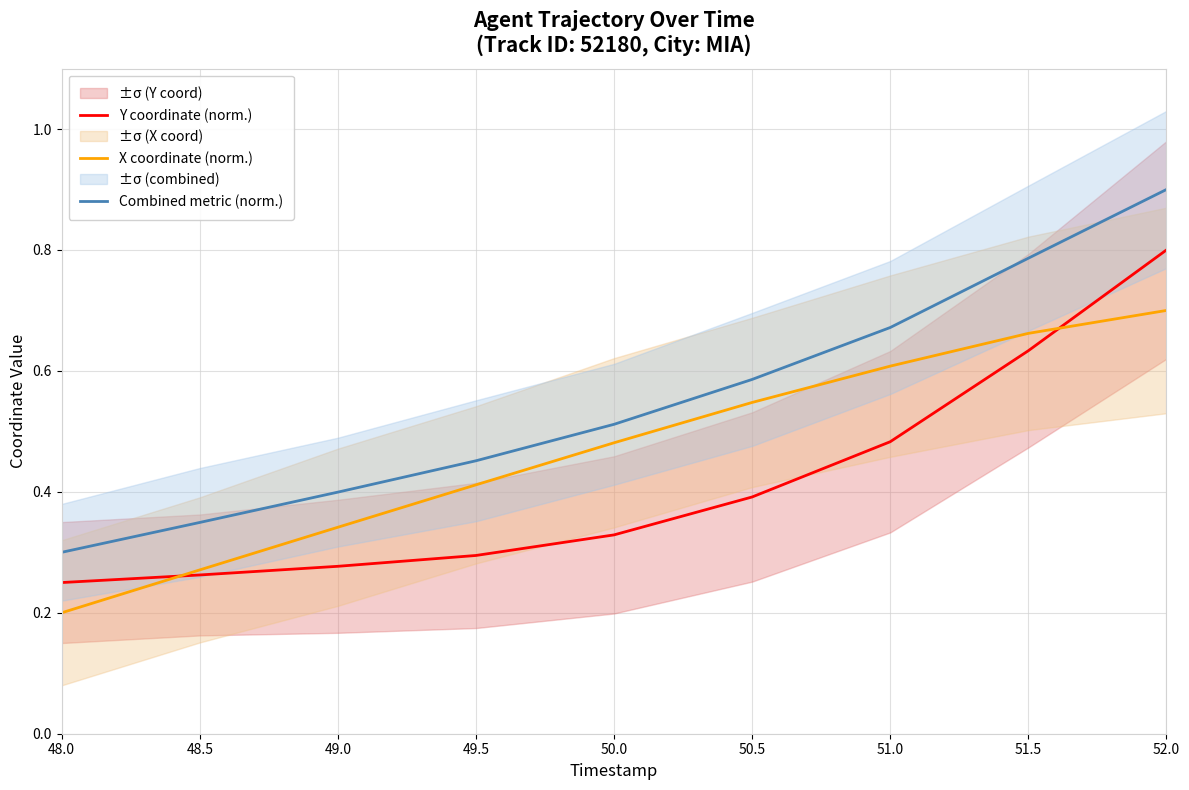

Which category has the highest value in the Y coordinate (norm.) series?

52.0